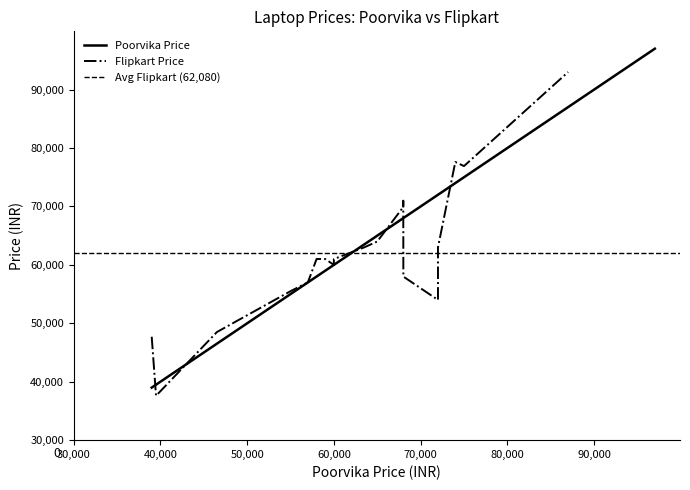

Rank the series by their average value, from lowest to highest.

Flipkart Price, Poorvika Price